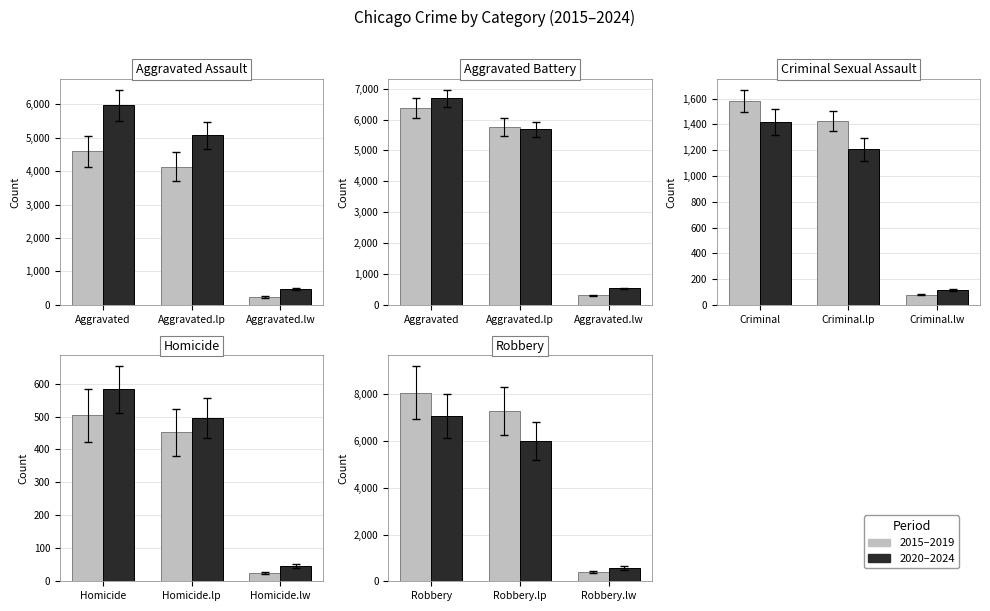

Rank the series at Robbery.lw from lowest to highest value.

2015–2019, 2020–2024